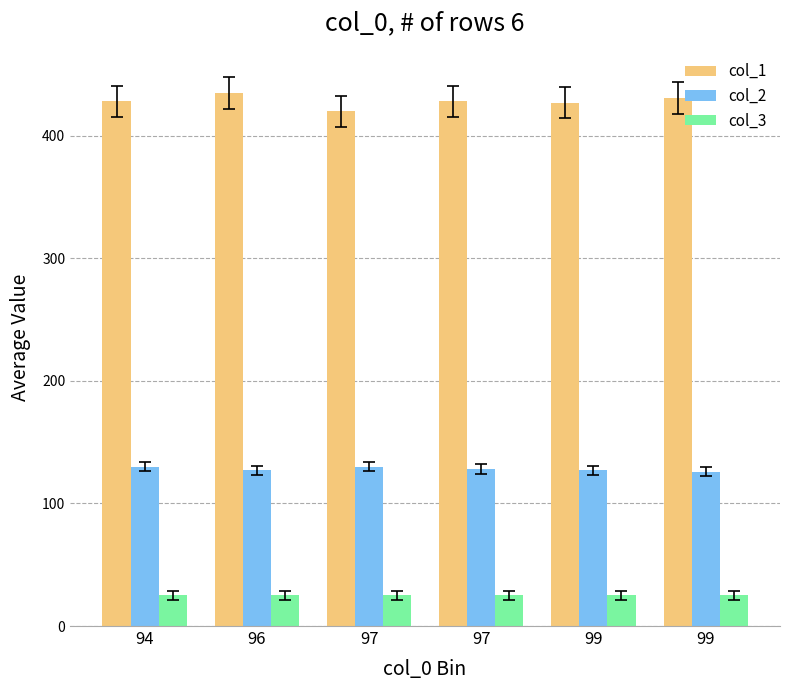

The value of col_1 at 96 is 435. True or false?

True